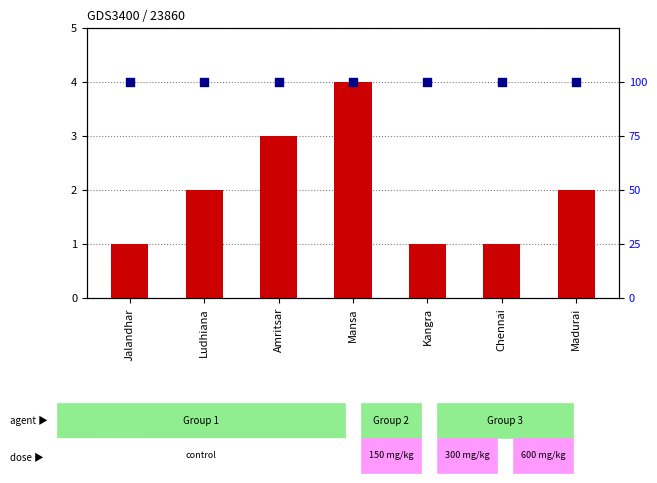

At which category is the sum across all series the highest?

Mansa